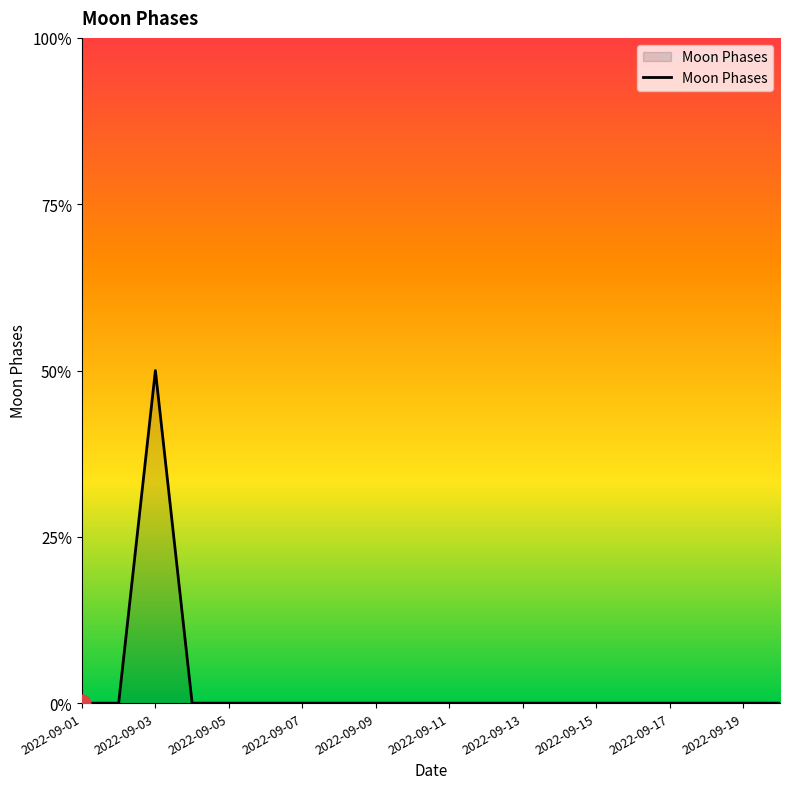

Reading left to right, list all the values displayed in this chart.

0	0	2	0	0	0	0	0	0	0	0	0	0	0	0	0	0	0	0	0